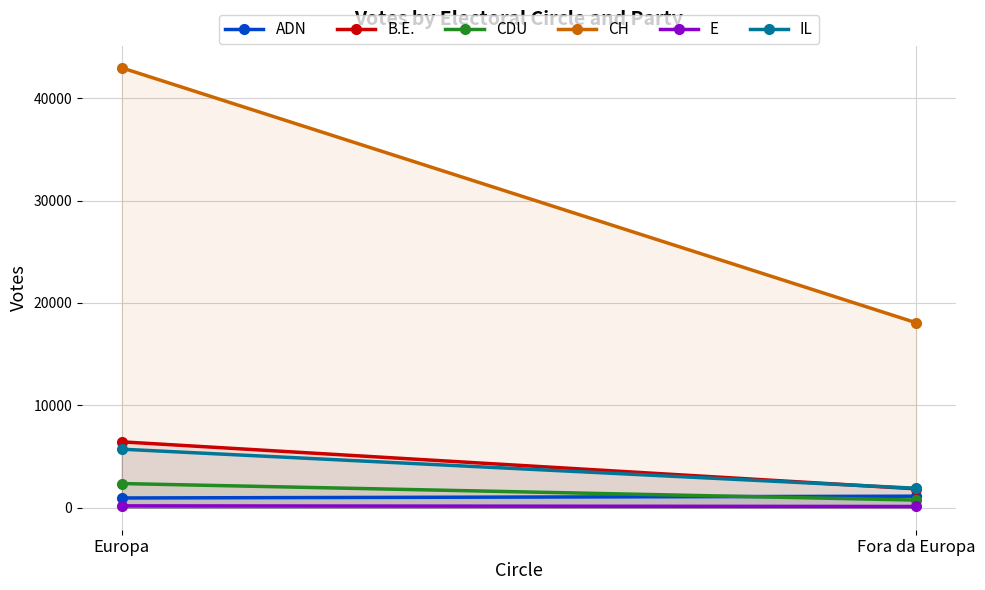

Between Europa and Fora da Europa, which is larger?

Fora da Europa